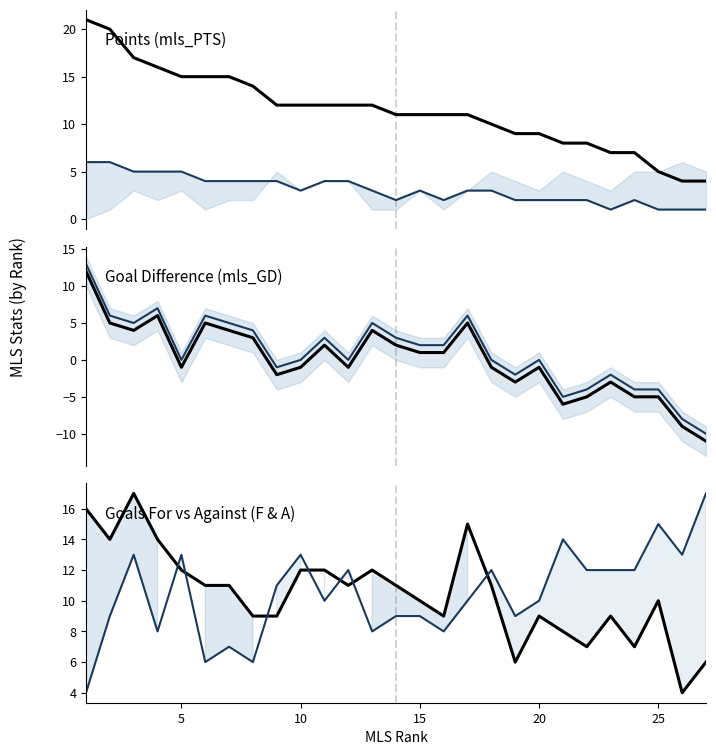

Which series has the largest total across all categories?

mls_PTS